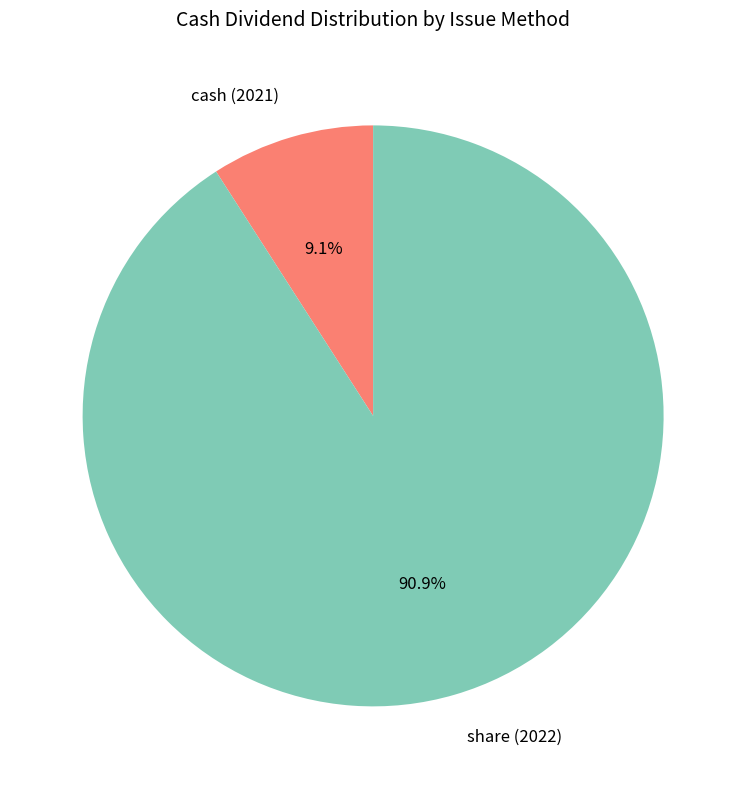

To the nearest percent, what is the difference between the share (2022) and cash (2021) slice percentages?

82%